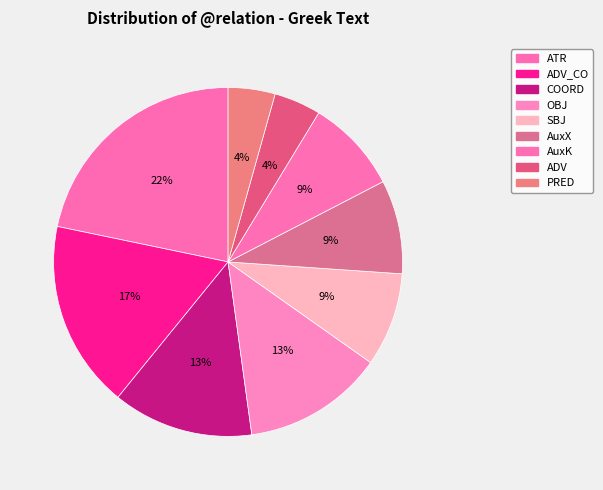

Is there any slice that represents more than half of the pie?

No